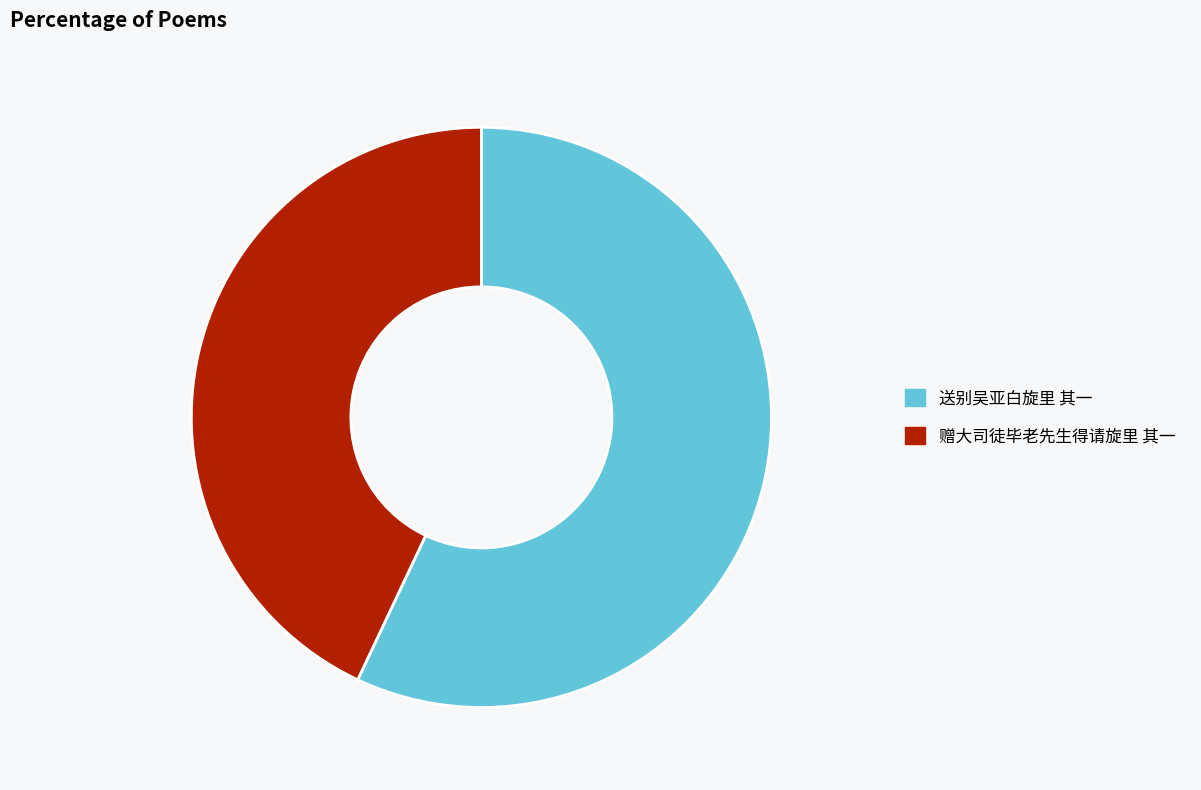

Does 送别吴亚白旋里 其一 account for over 50% of the chart?

Yes